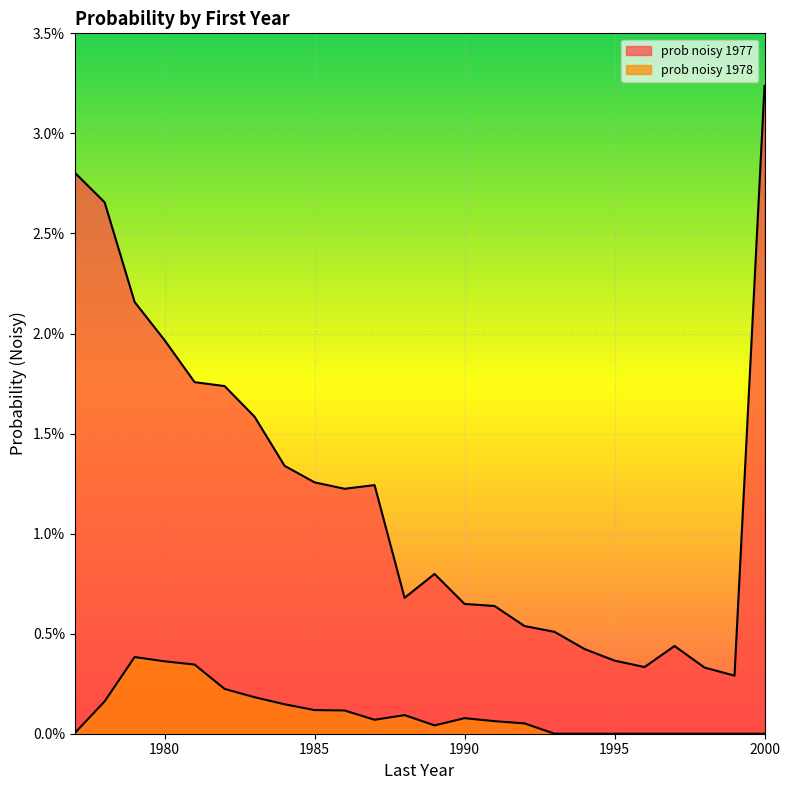

Is it true that prob_noisy_1977 equals 0.0 at 1999?

True